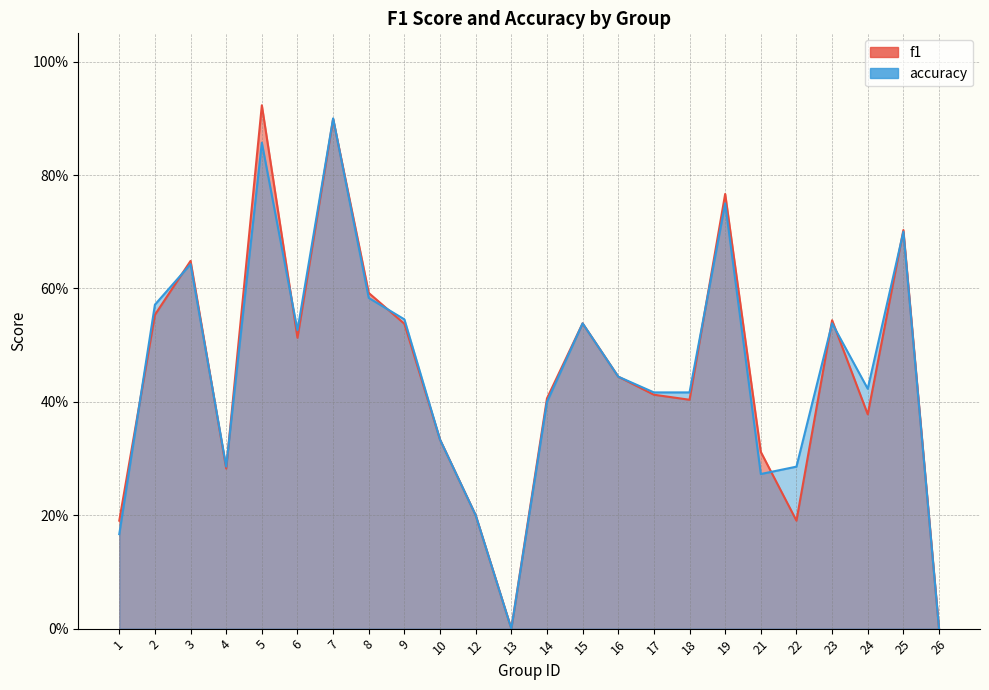

What is the average value of the accuracy series?

0.4